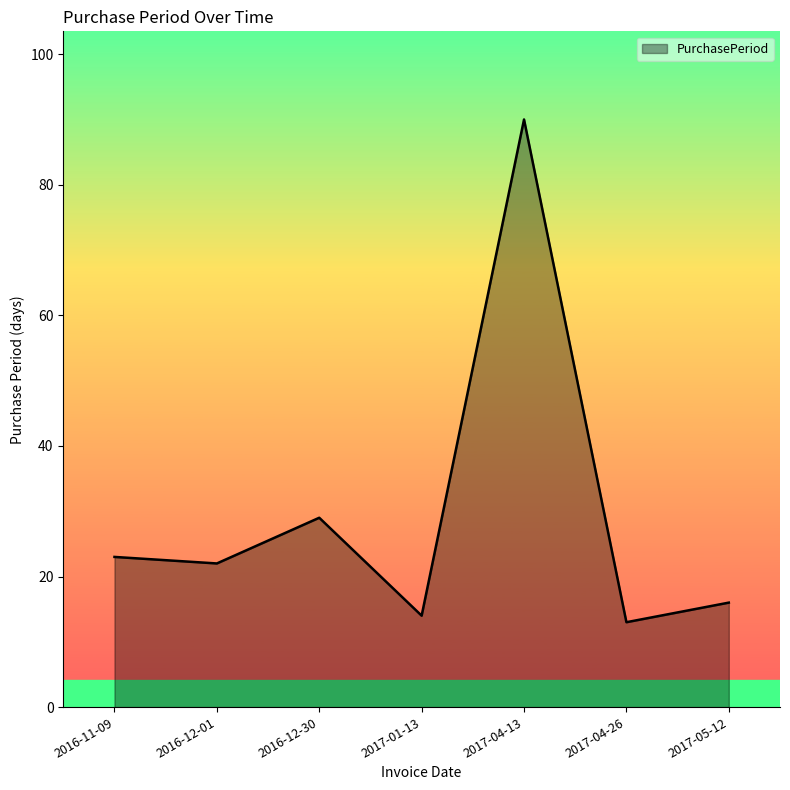

Rank the categories by value from lowest to highest.

2017-04-26, 2017-01-13, 2017-05-12, 2016-12-01, 2016-11-09, 2016-12-30, 2017-04-13